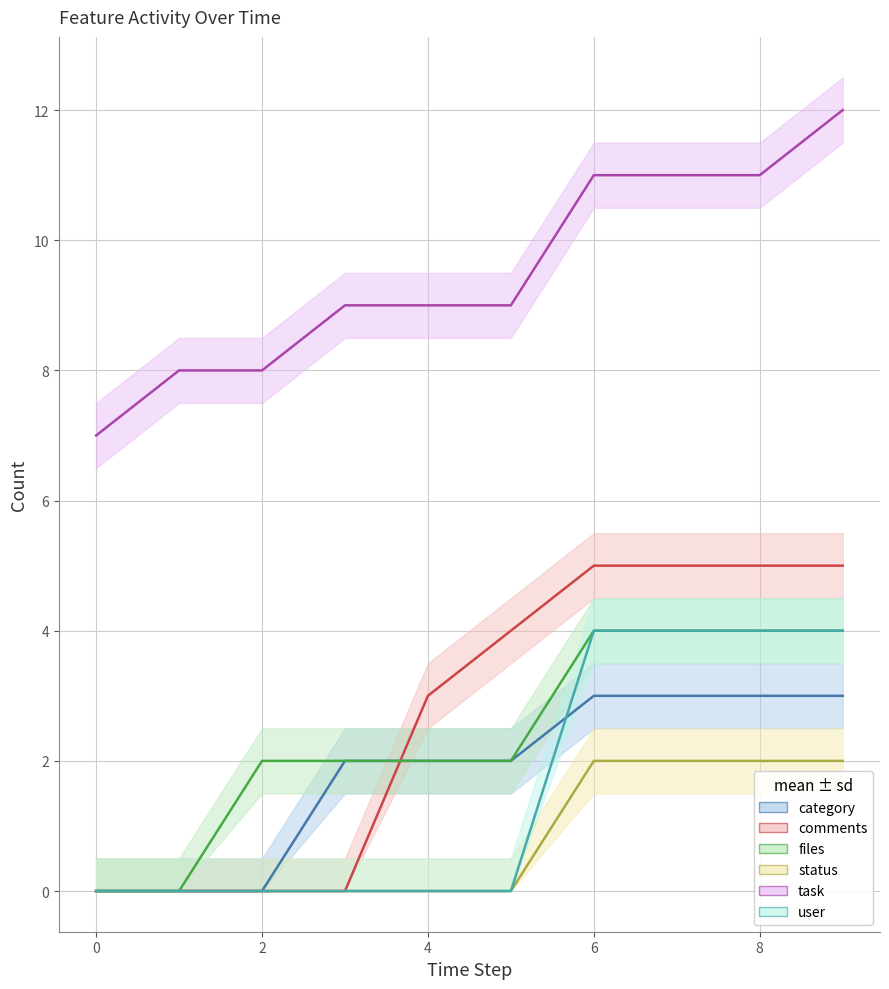

Is it true that category equals 3 at 8?

True